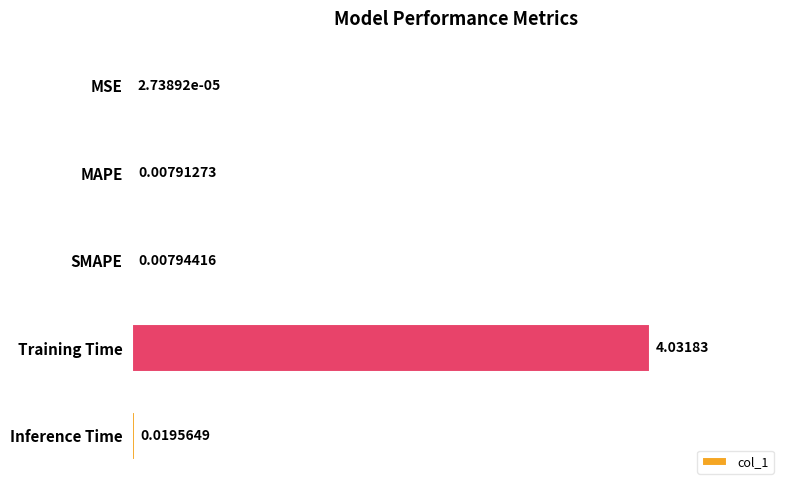

Are the bars horizontal?

Yes